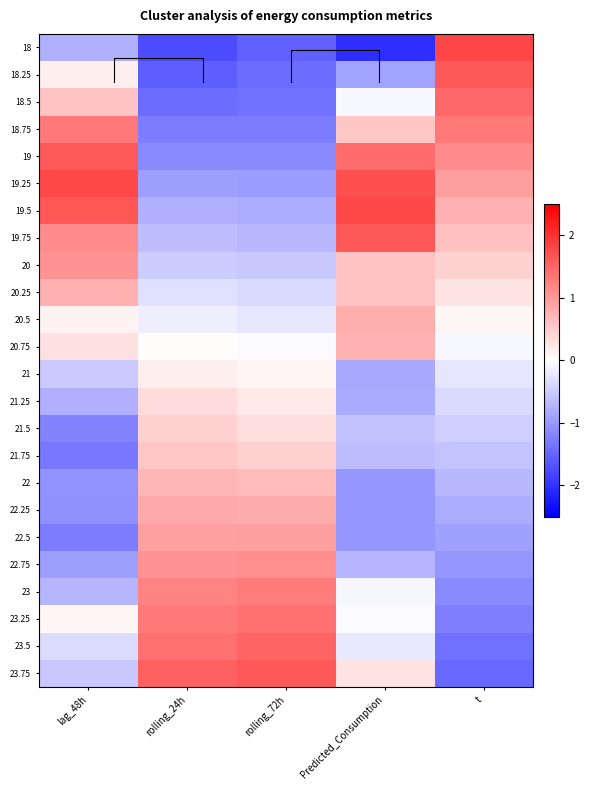

What is the difference between the 23.75 values at rolling_72h and t?

3.1